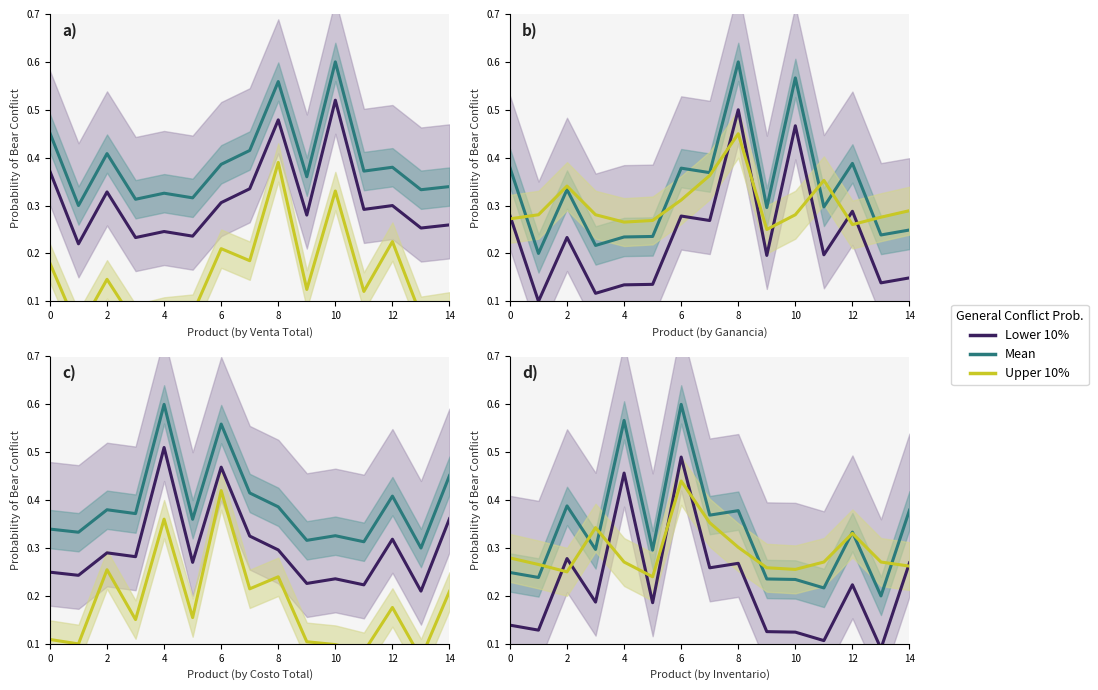

Which series has the largest total across all categories?

Mean